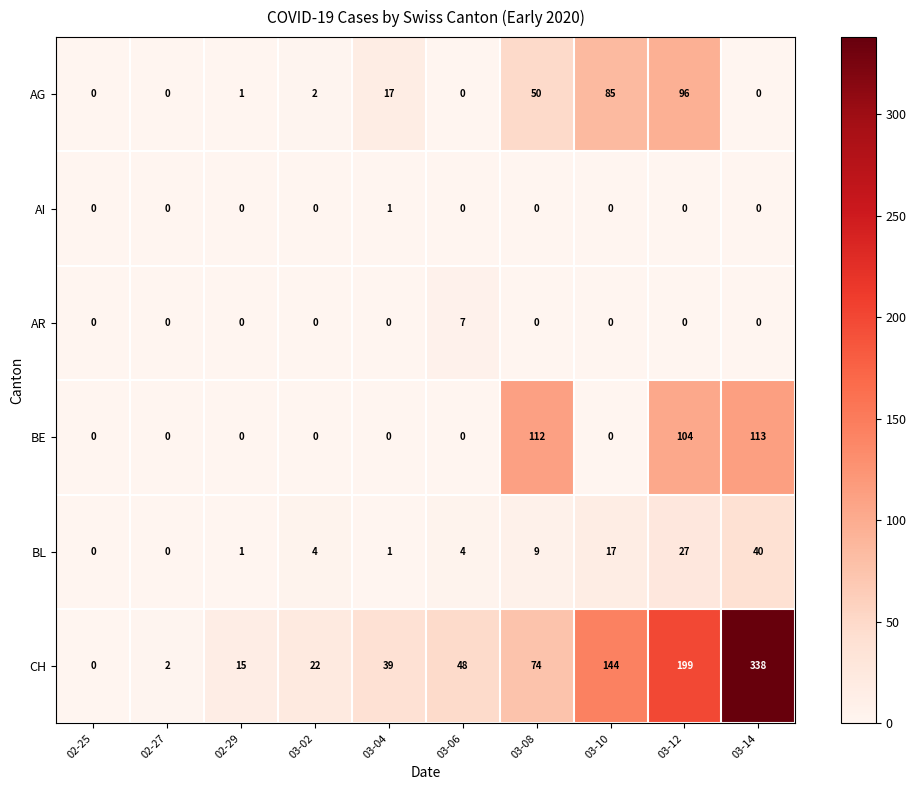

Is it true that AG equals 14 at 03-08?

False